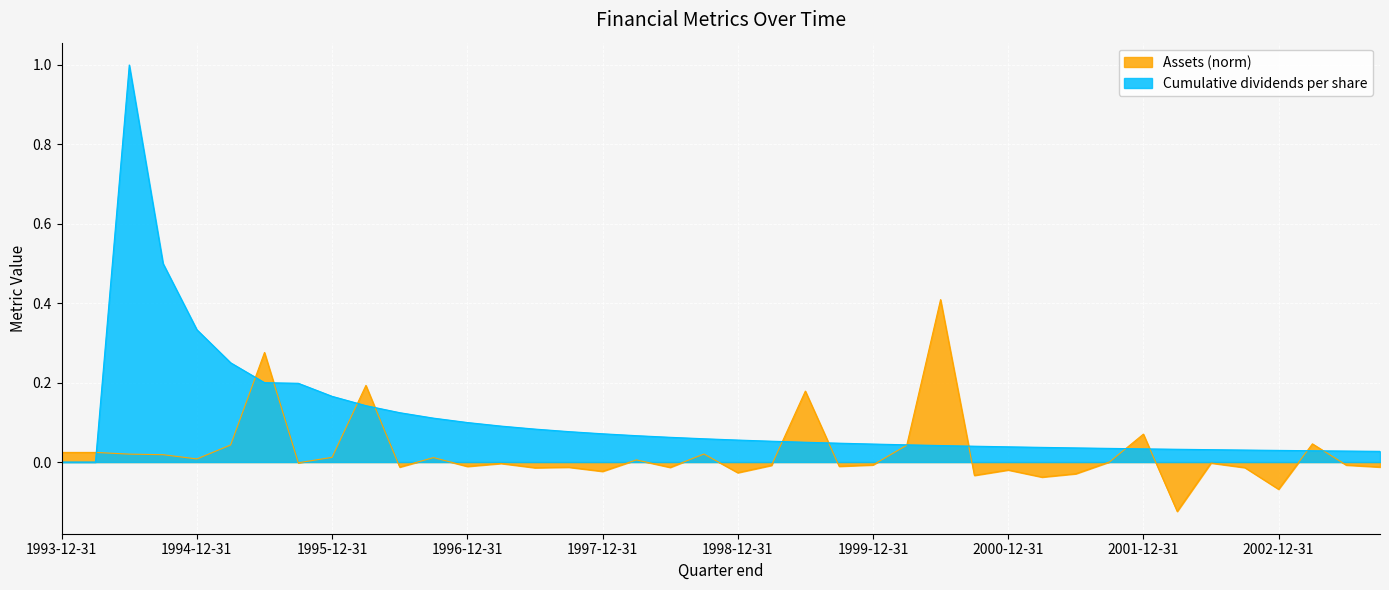

Reading right to left, extract all data points from this chart.

Assets (norm): -0.0	-0.0	0.0	-0.1	-0.0	-0.0	-0.1	0.1	0.0	-0.0	-0.0	-0.0	-0.0	0.4	0.0	-0.0	-0.0	0.2	-0.0	-0.0	0.0	-0.0	0.0	-0.0	-0.0	-0.0	-0.0	-0.0	0.0	-0.0	0.2	0.0	-0.0	0.3	0.0	0.0	0.0	0.0	0.0	0.0
Cumulative dividends per share: 0.0	0.0	0.0	0.0	0.0	0.0	0.0	0.0	0.0	0.0	0.0	0.0	0.0	0.0	0.0	0.0	0.0	0.0	0.1	0.1	0.1	0.1	0.1	0.1	0.1	0.1	0.1	0.1	0.1	0.1	0.1	0.2	0.2	0.2	0.2	0.3	0.5	1.0	0.0	0.0